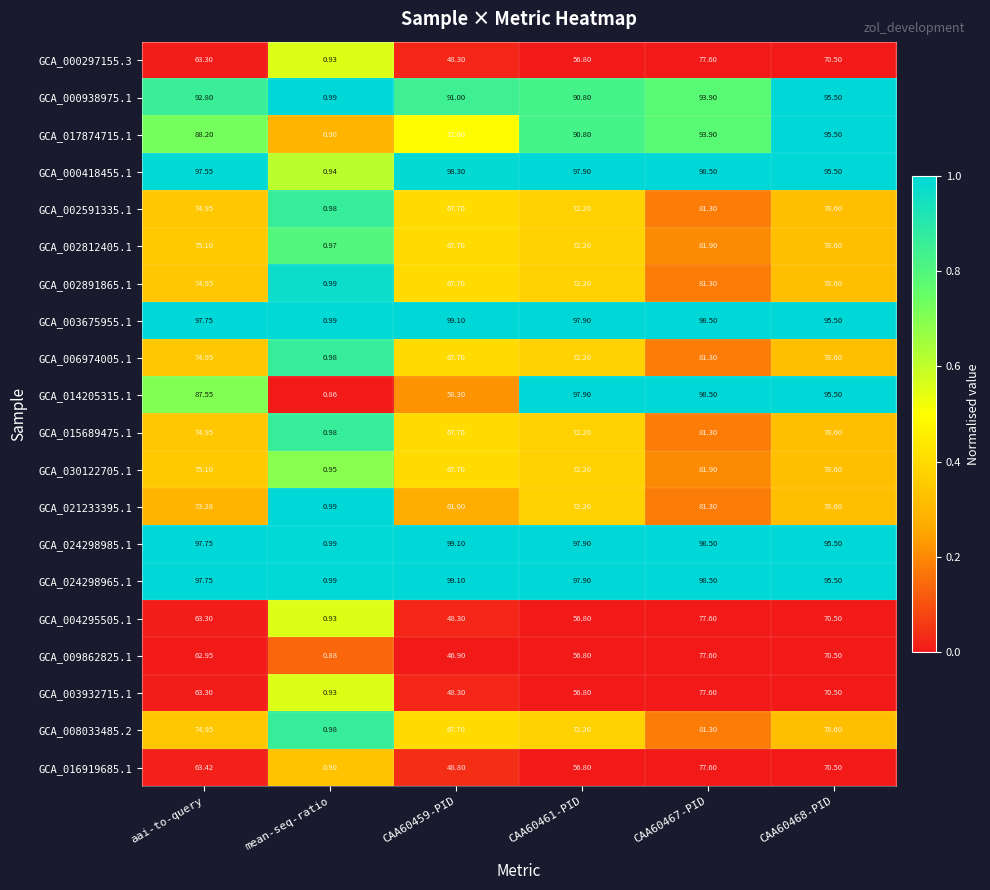

Is the value of GCA_002591335.1 at CAA60459-PID greater than the value of GCA_016919685.1 at aai-to-query?

Yes